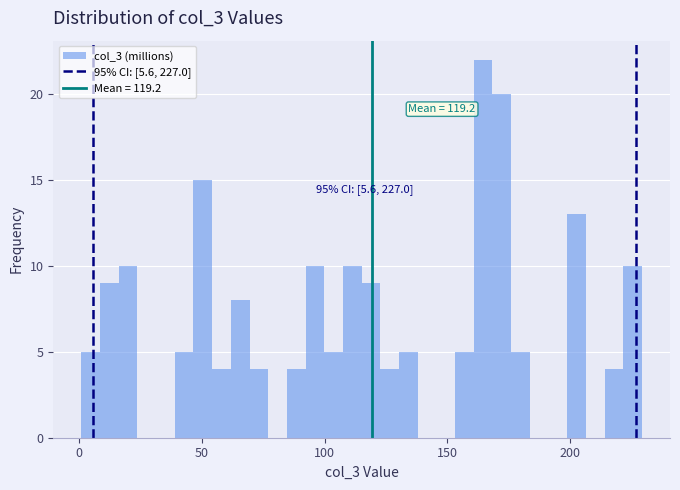

Around what value on the x-axis is the tallest bar? Give the approximate position of its centre, as read against the axis.

165